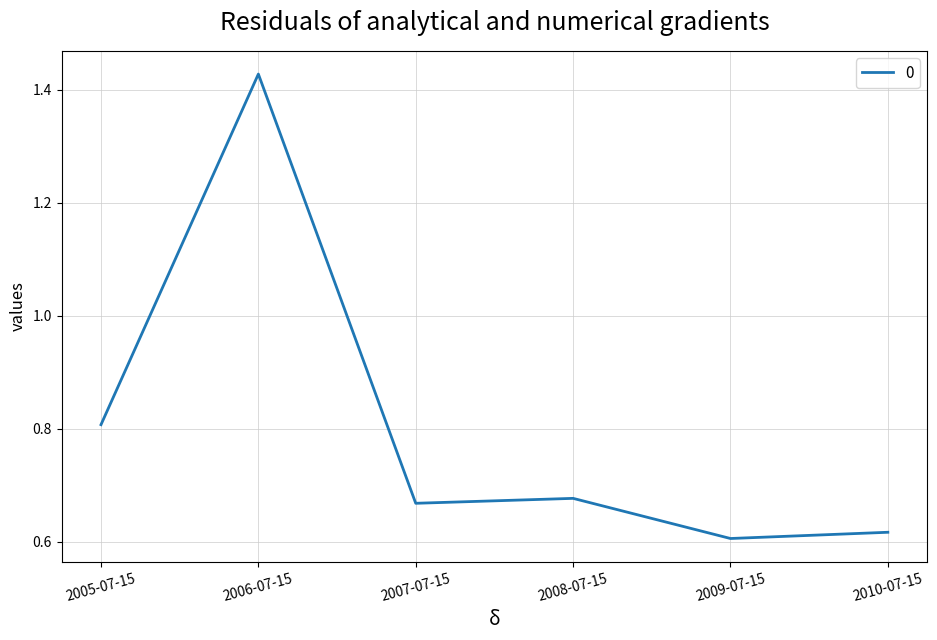

List the labels in order of value, smallest first.

2009-07-15, 2010-07-15, 2007-07-15, 2008-07-15, 2005-07-15, 2006-07-15